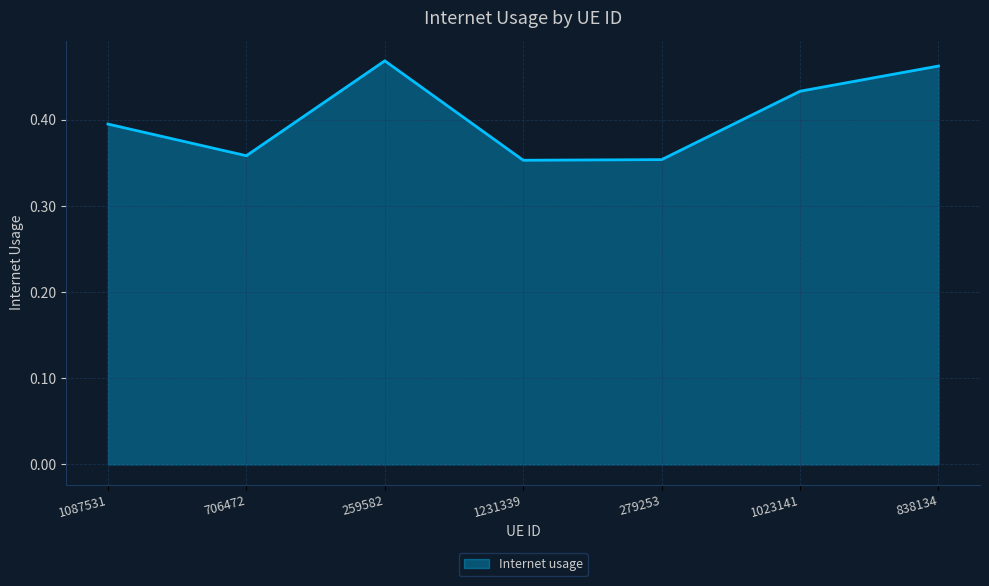

How many interior local valleys (lower than both neighbors) does the data have?

2